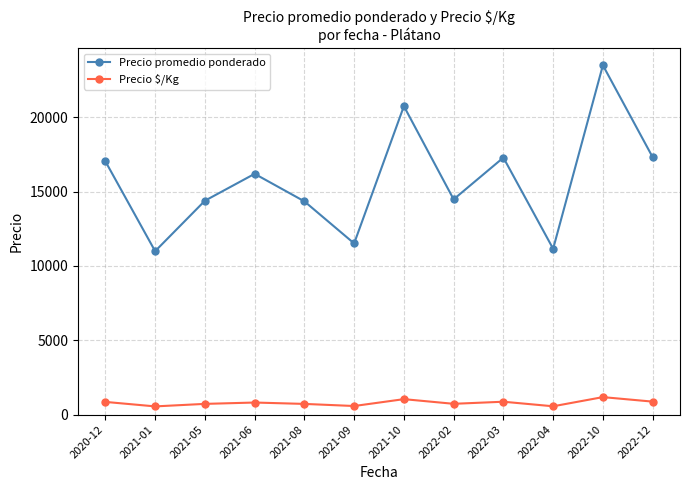

What is the sum of all Precio promedio ponderado values?

188881.5